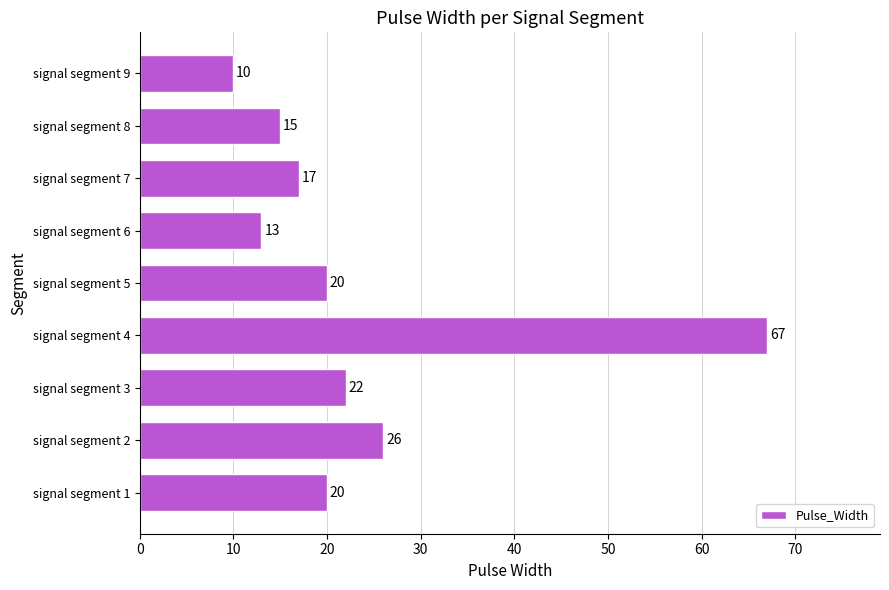

Reading top to bottom, extract all data points from this chart.

10	15	17	13	20	67	22	26	20